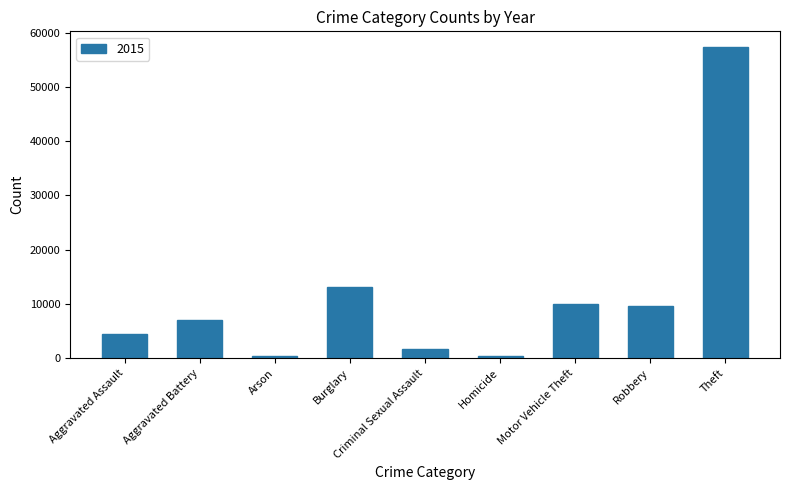

What value does the data have at Aggravated Battery?

7018